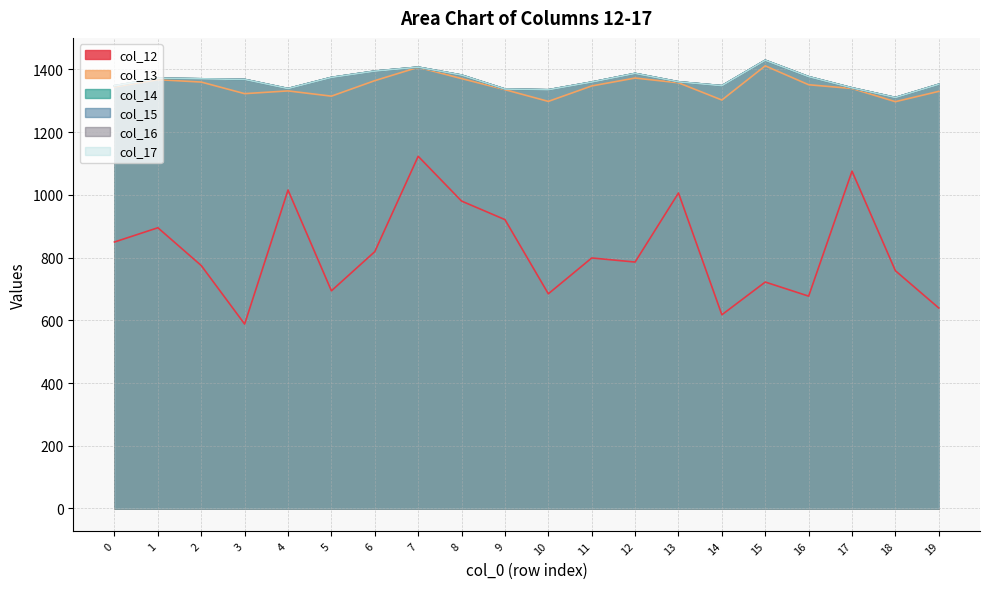

True or false: col_16 and col_17 intersect in this chart.

False